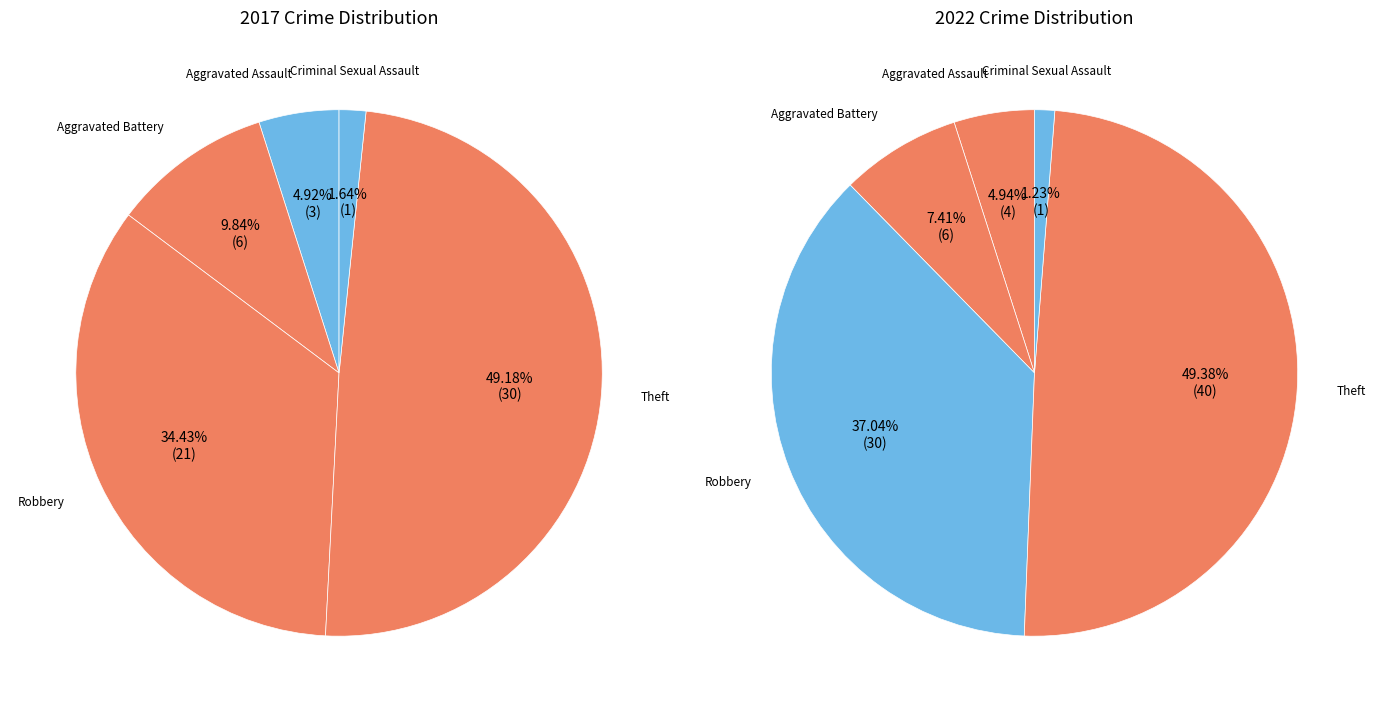

To the nearest percent, what portion does Criminal Sexual Assault represent?

2%